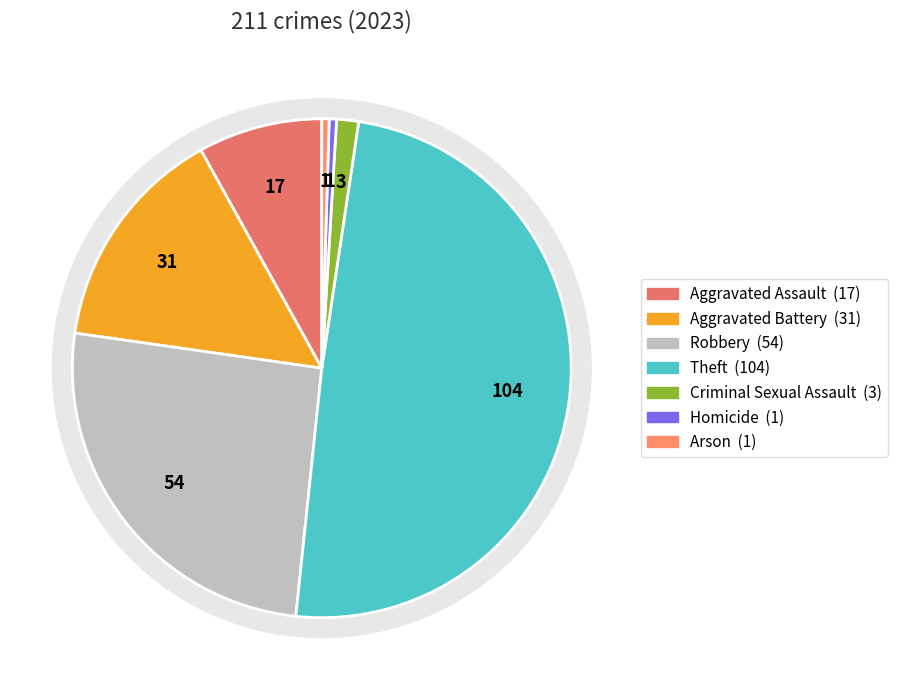

To the nearest percent, what portion does Theft represent?

49%